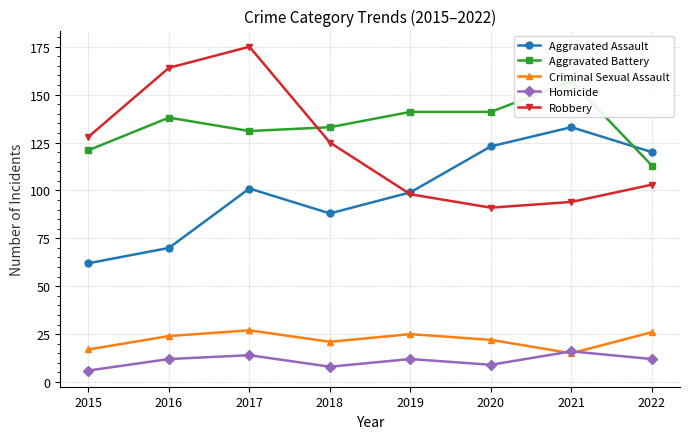

The Robbery series shows 98 at 2019. True or false?

True